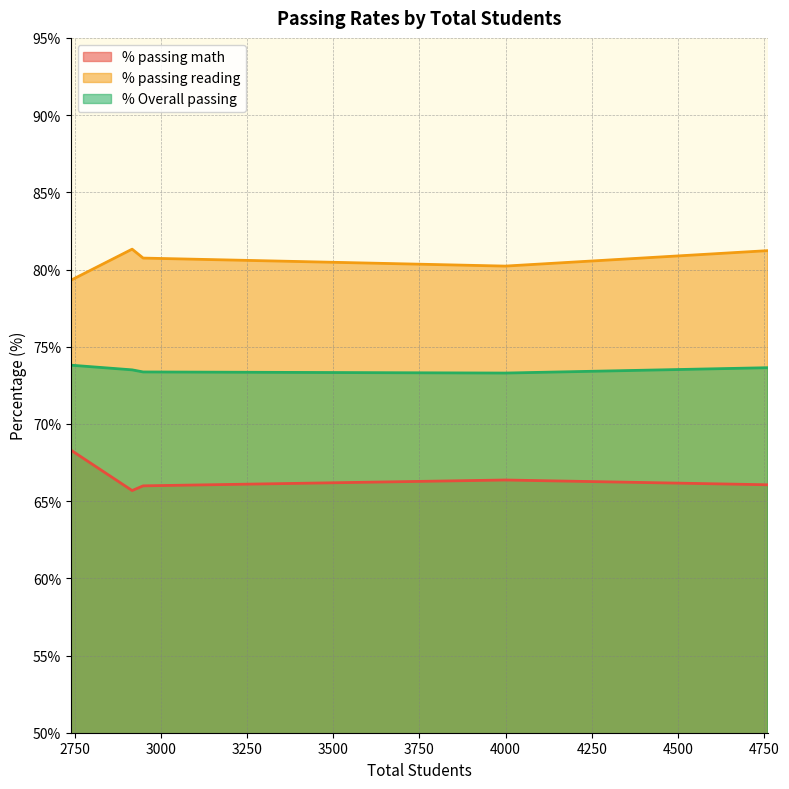

Rank the series by their average value, from lowest to highest.

% passing math, % Overall passing, % passing reading